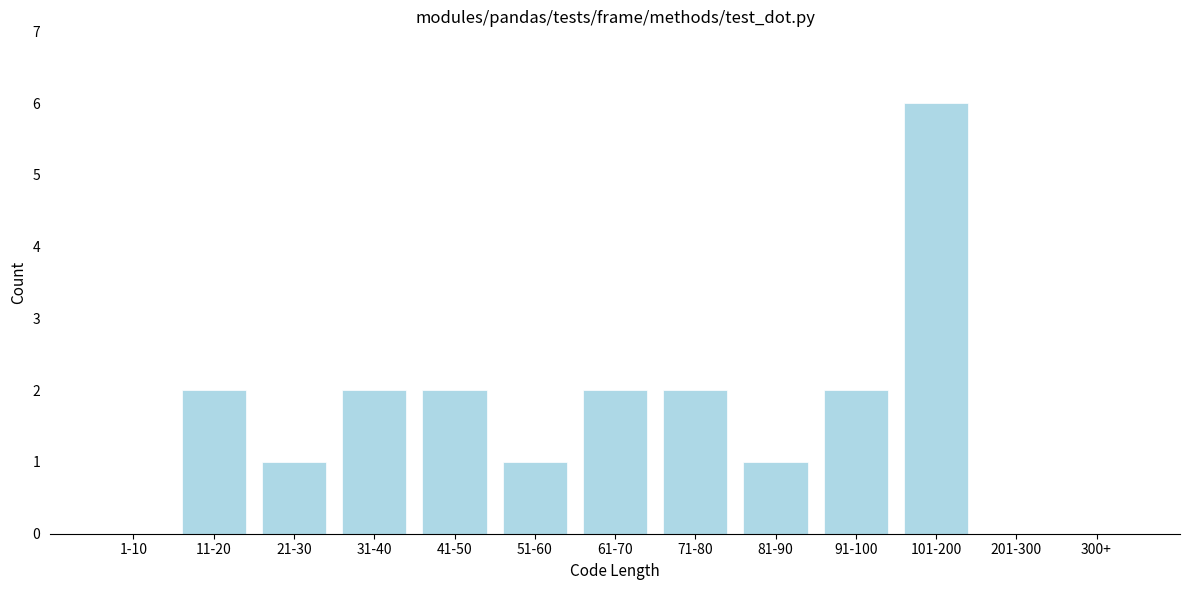

Reading left to right, transcribe all the data shown in this chart.

1-10=0	11-20=2	21-30=1	31-40=2	41-50=2	51-60=1	61-70=2	71-80=2	81-90=1	91-100=2	101-200=6	201-300=0	300+=0